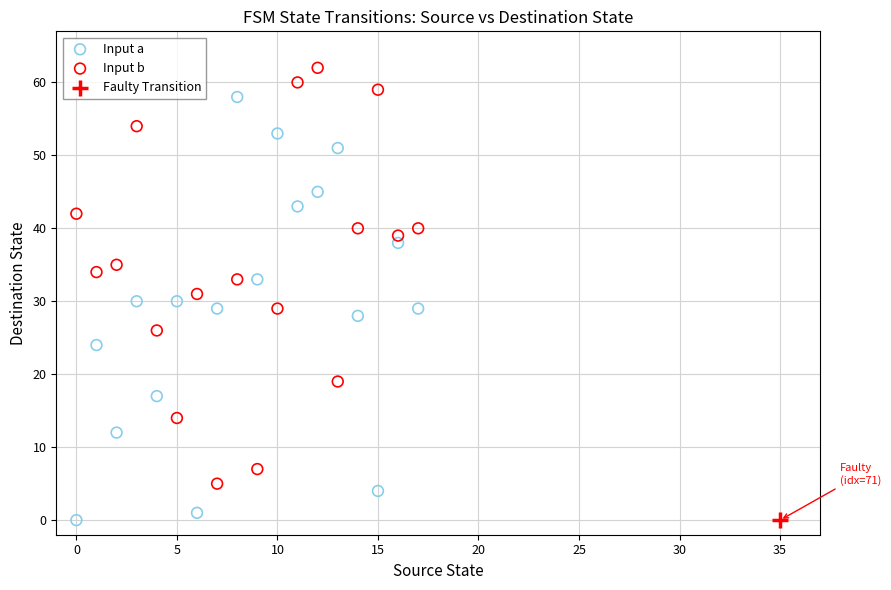

What are all the series names shown in the legend?

Input a, Input b, Faulty Transition